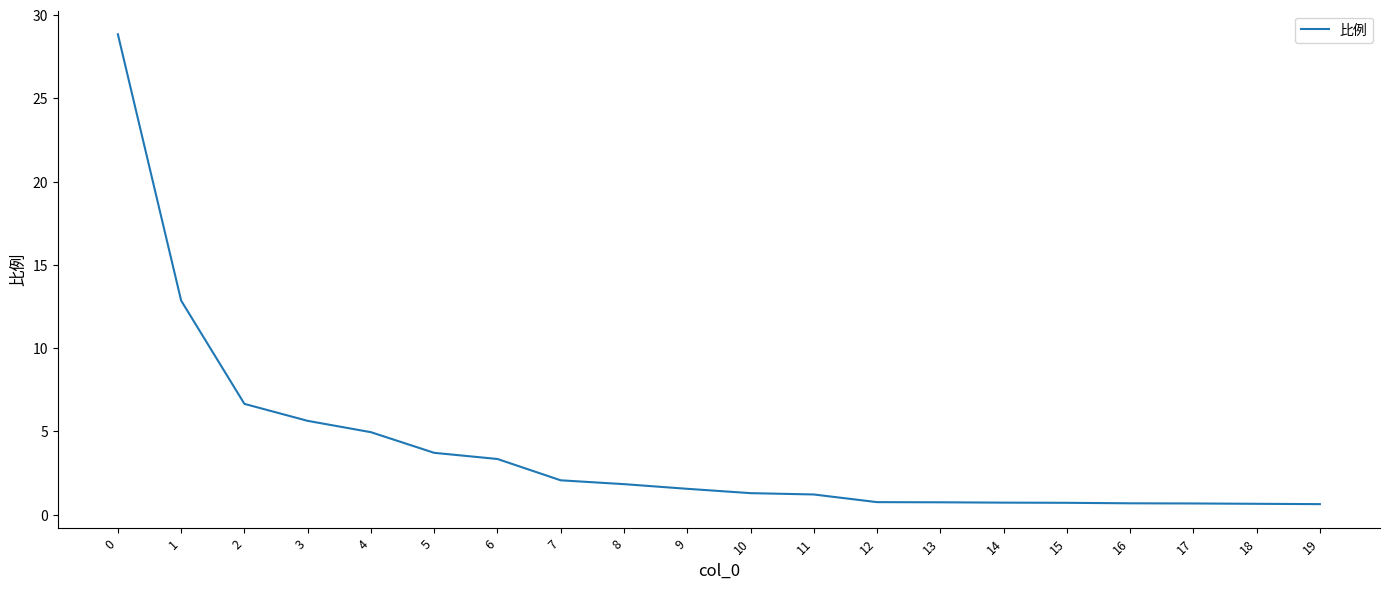

The value at 6 is 0.8. True or false?

False